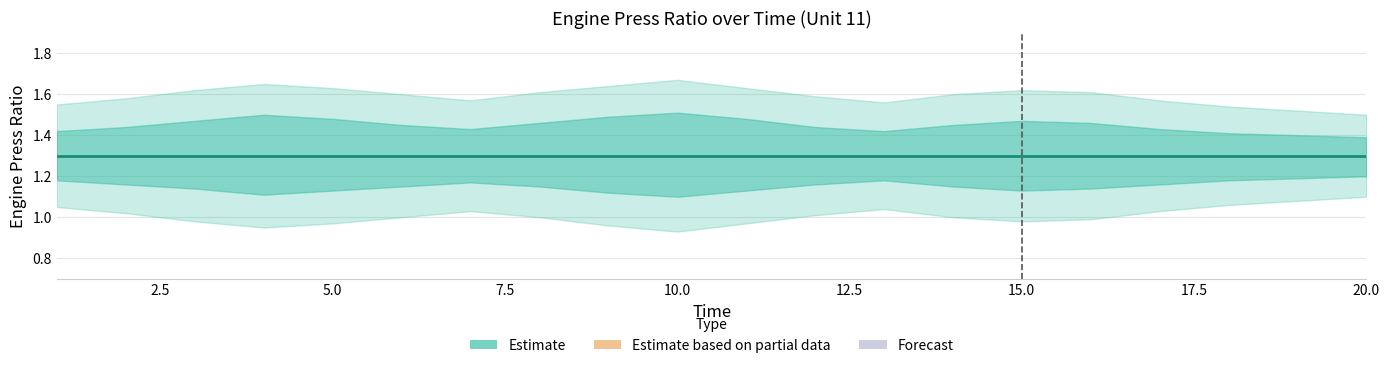

True or false: Engine Press Ratio Outer Upper has a value of 1.6 at 9.

True